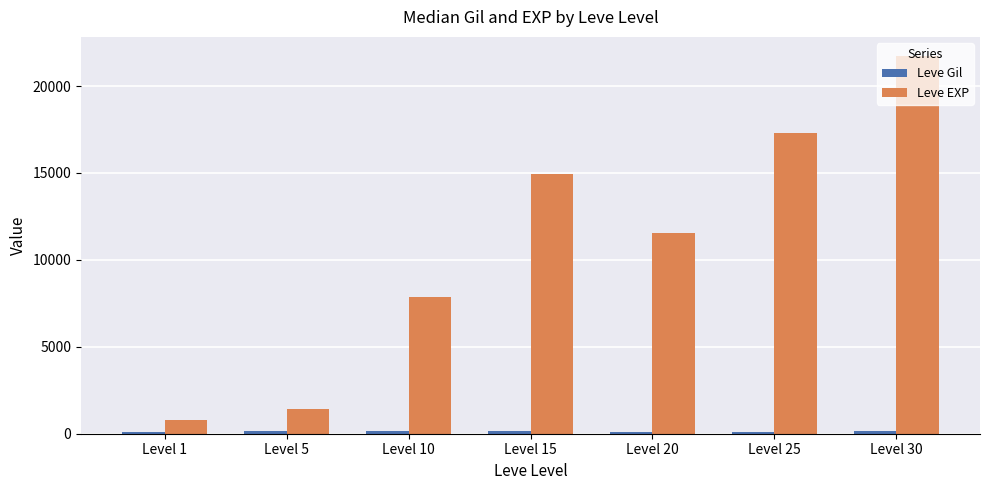

What is the lowest value of the Leve EXP series?

800